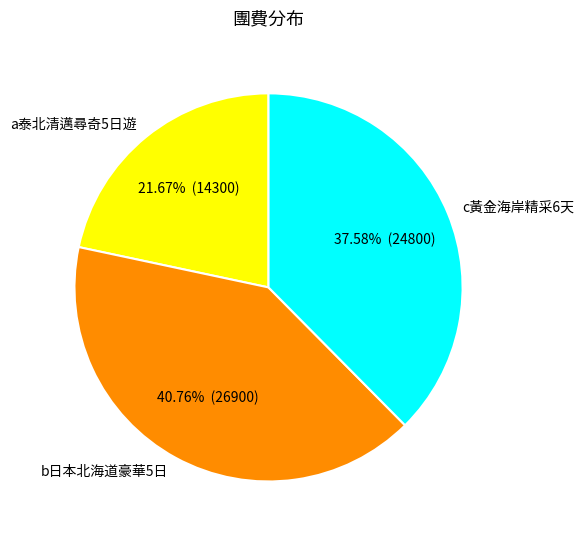

Rank the categories by value from highest to lowest.

b日本北海道豪華5日, c黃金海岸精采6天, a泰北清邁尋奇5日遊